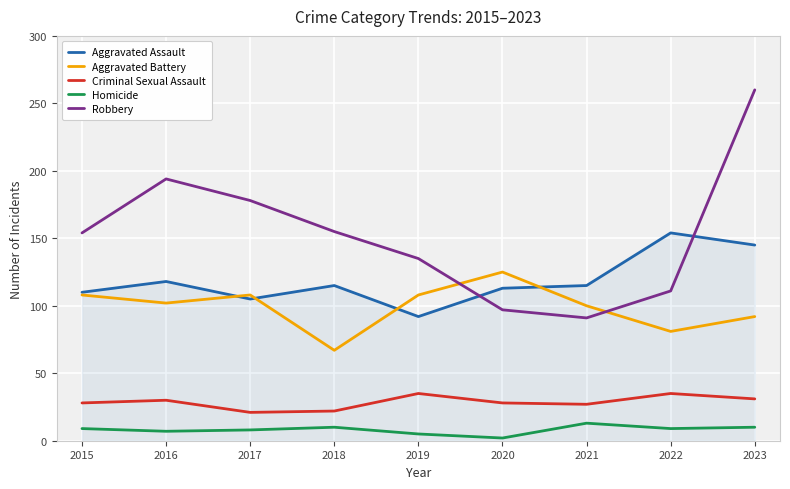

Which series has the widest spread of values?

Robbery